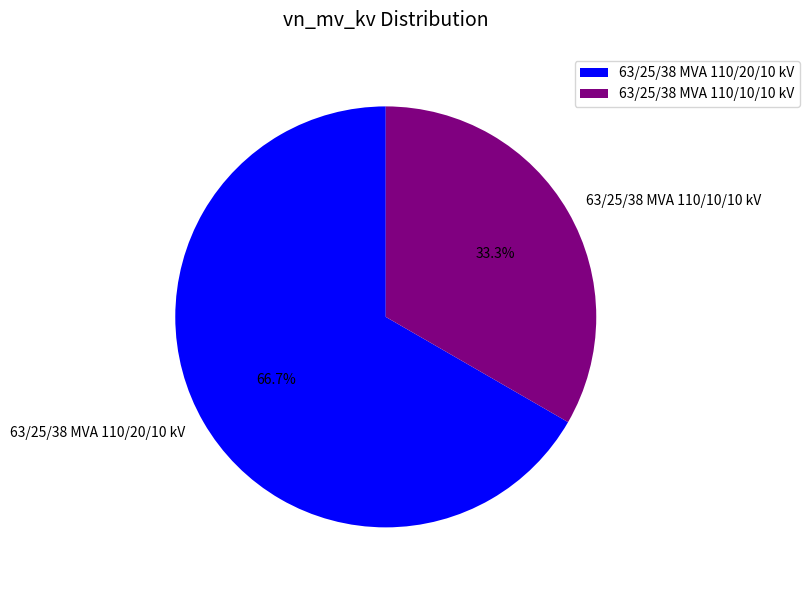

How many segments does this pie chart have?

2